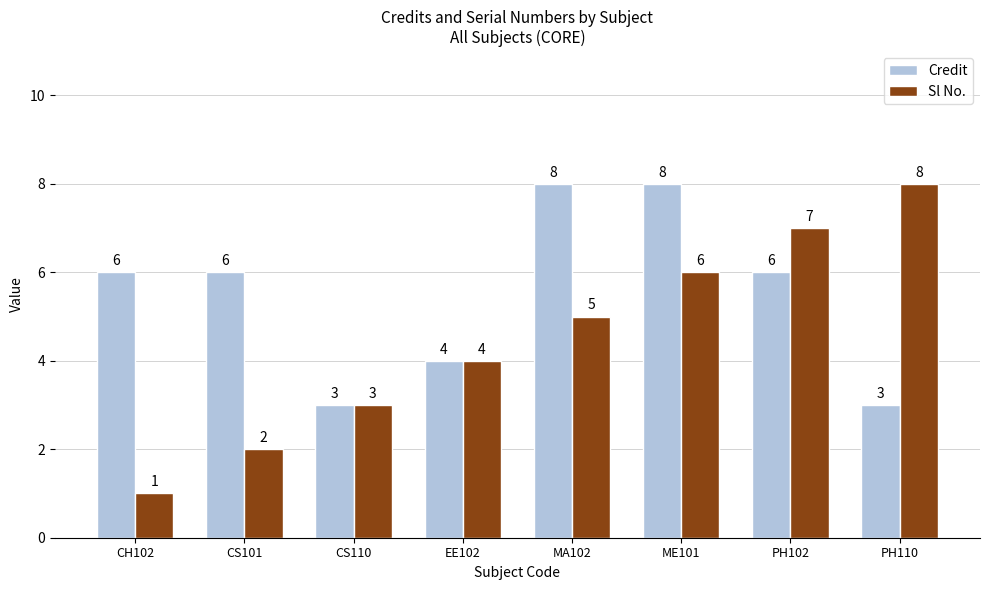

True or false: Credit has a value of 8 at MA102.

True